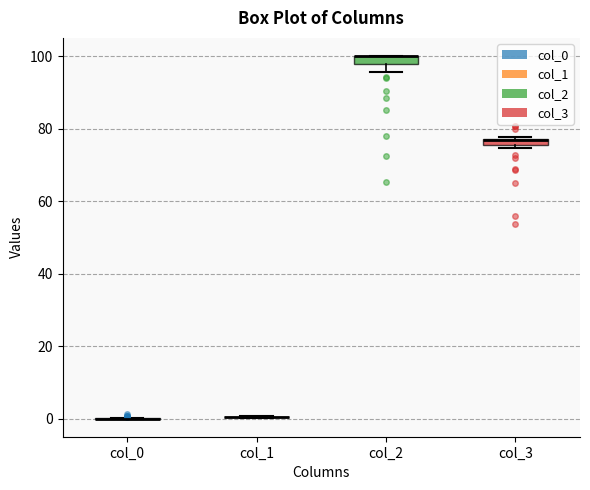

Where is the lower edge of the box for col_2 on the y-axis? The values are not printed on the chart, so give them approximately, as read against the axis.

98